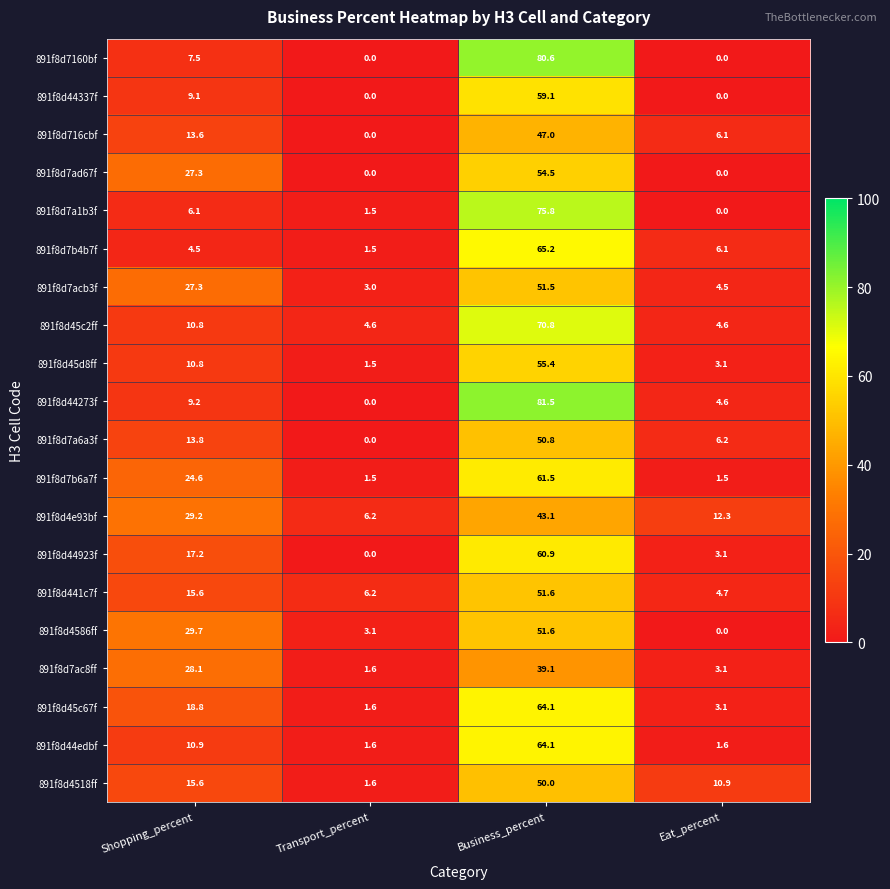

At how many categories does at least one series exceed 48?

1